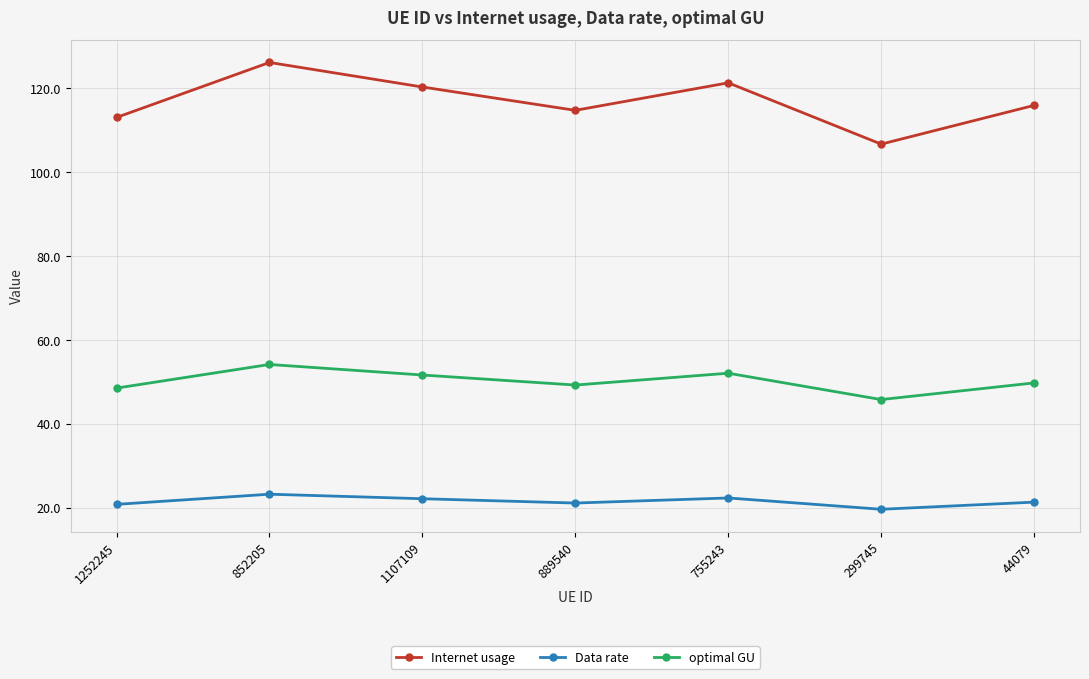

What are all the series names shown in the legend?

Internet usage, Data rate, optimal GU